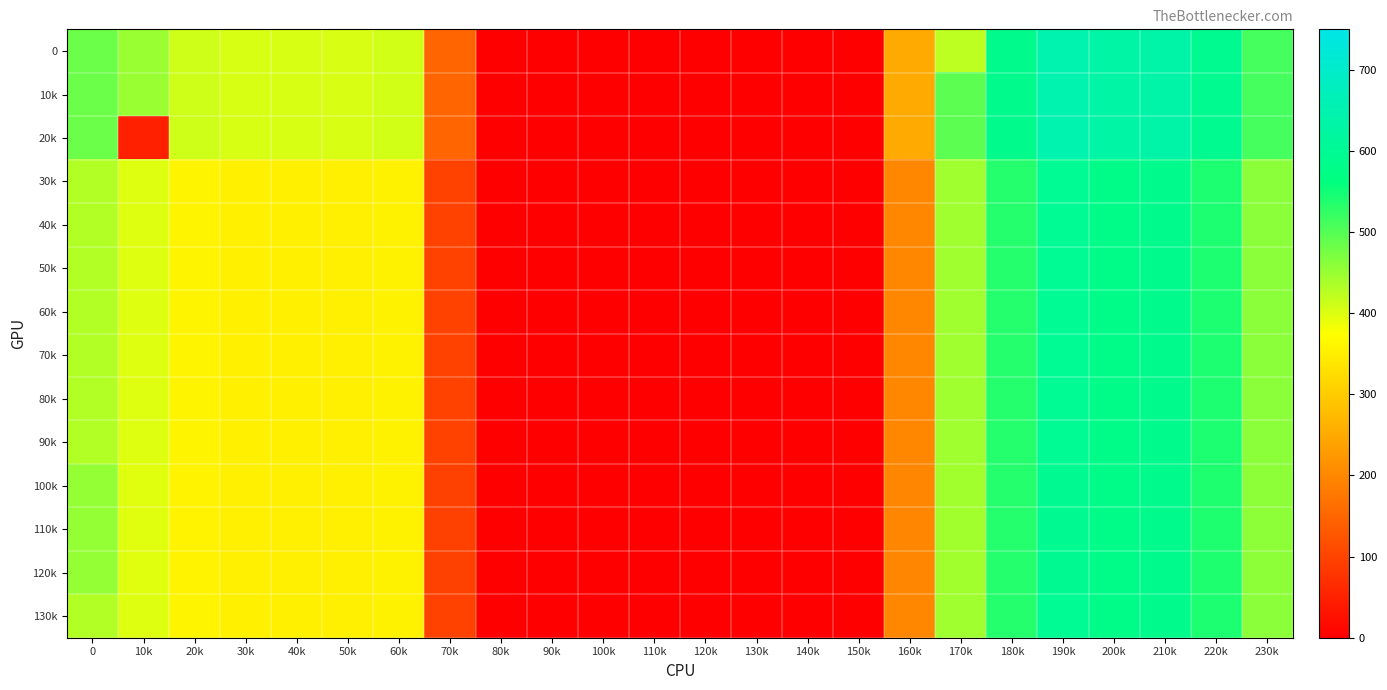

At how many categories does at least one series exceed 226?

15